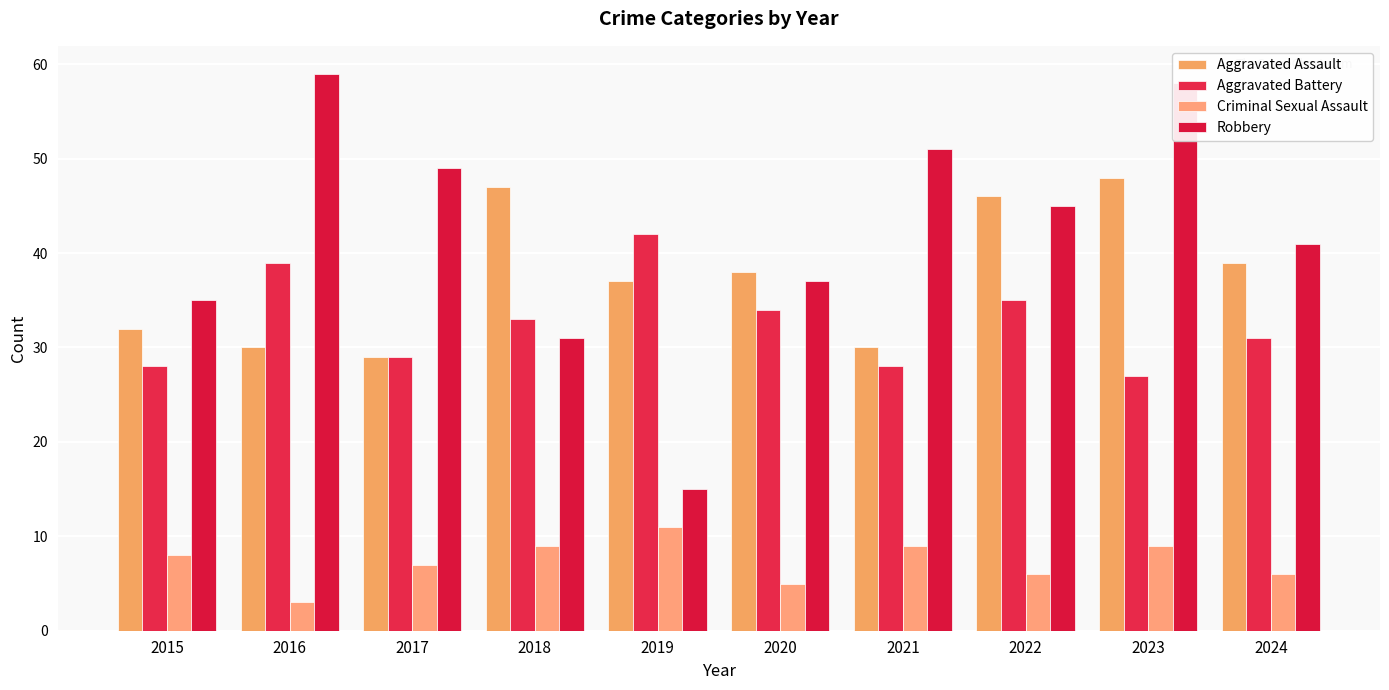

At 2019, list the series in order from largest to smallest.

Aggravated Battery, Aggravated Assault, Robbery, Criminal Sexual Assault